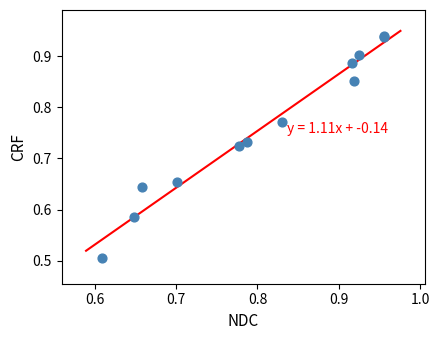

What Y value in the scatter plot is closest to 0?

0.5